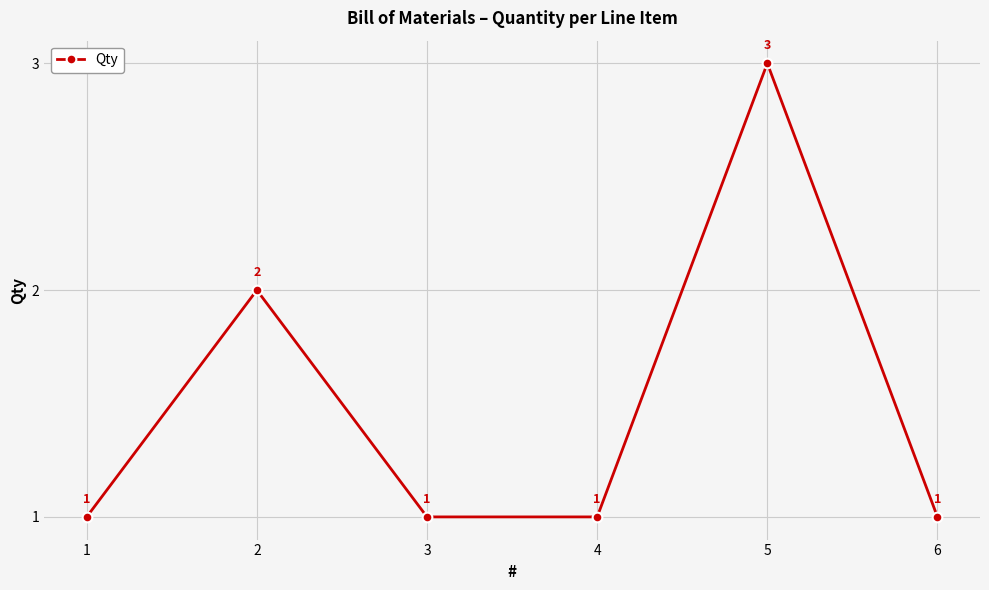

At which category does the data reach its first local peak?

2